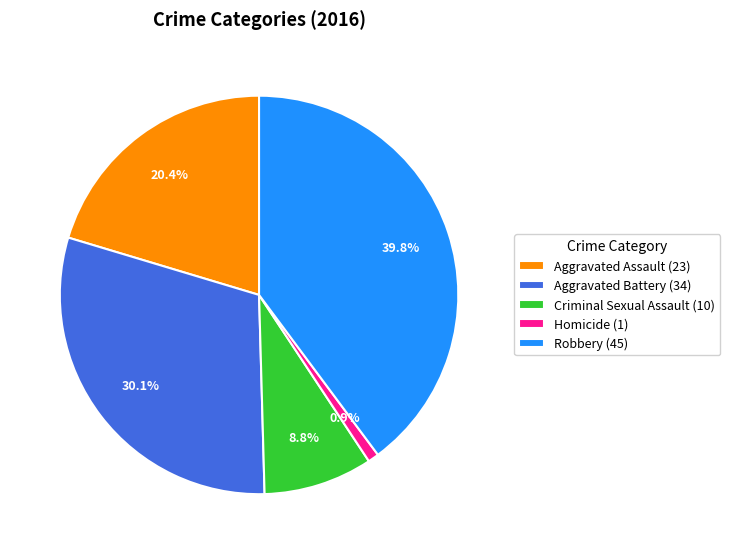

To the nearest percent, what percentage of the pie is Aggravated Battery?

30%